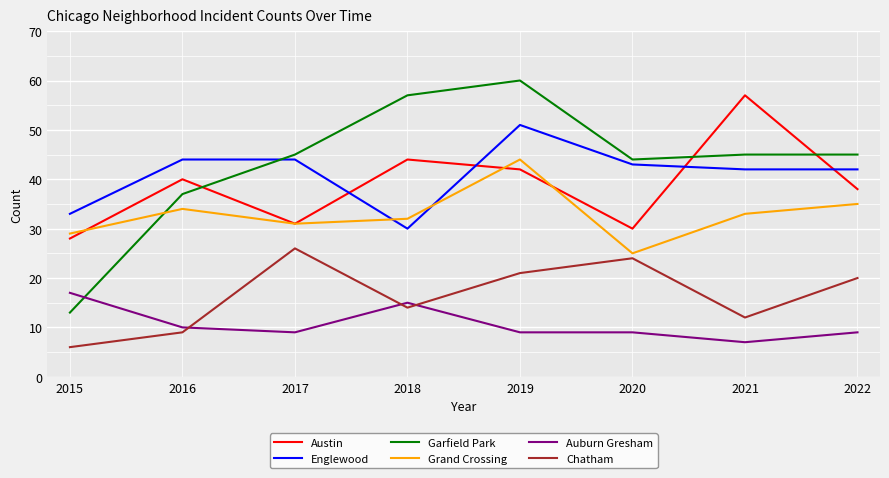

The value of Garfield Park at 2022 is 45. True or false?

True